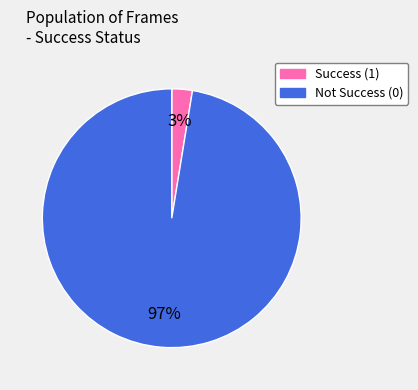

To the nearest percent, what is the average slice percentage?

50%